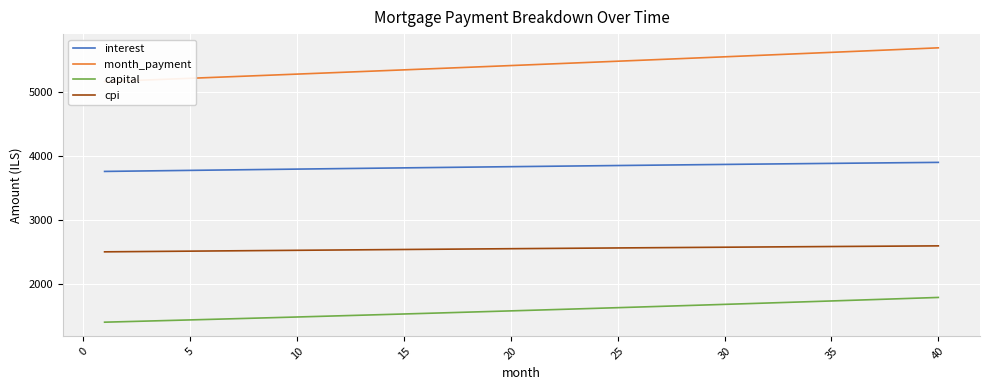

True or false: cpi and capital intersect in this chart.

False